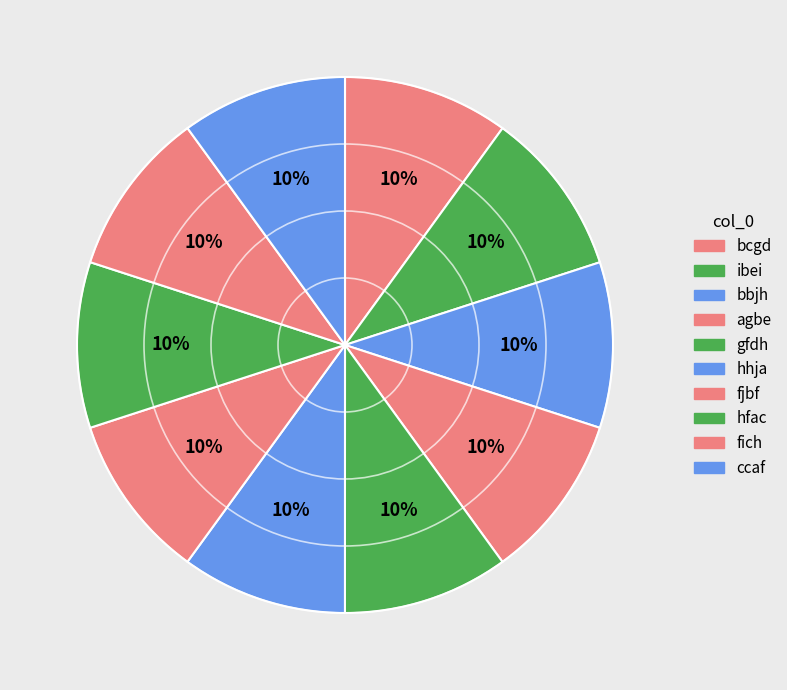

Combined, do bcgd and ibei account for over 50%?

No